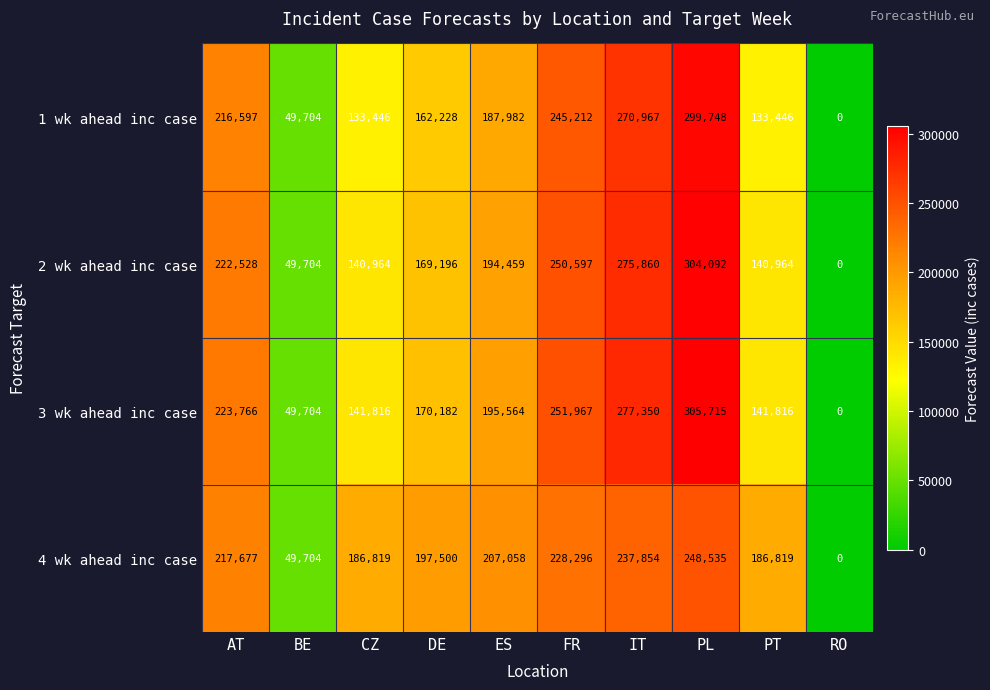

At FR, list the series in order from largest to smallest.

3 wk ahead inc case, 2 wk ahead inc case, 1 wk ahead inc case, 4 wk ahead inc case